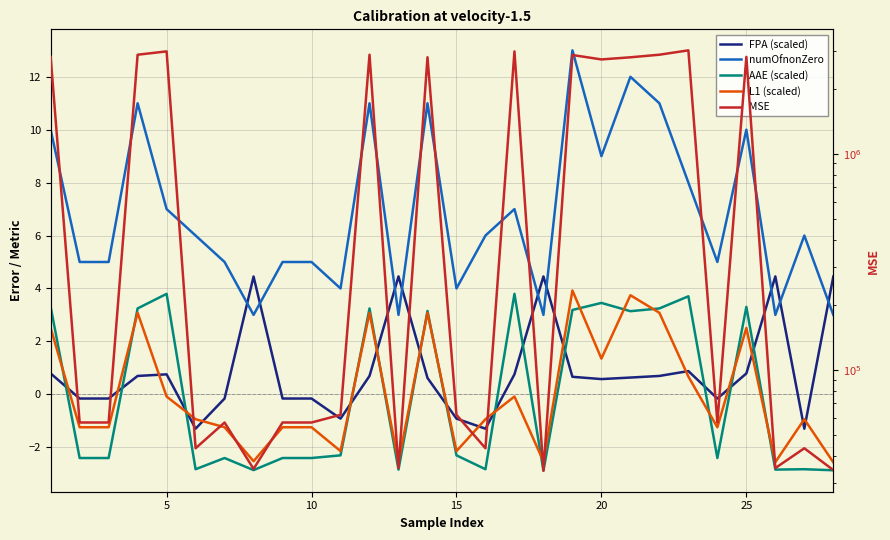

How many interior local valleys does the FPA (scaled) series have?

6